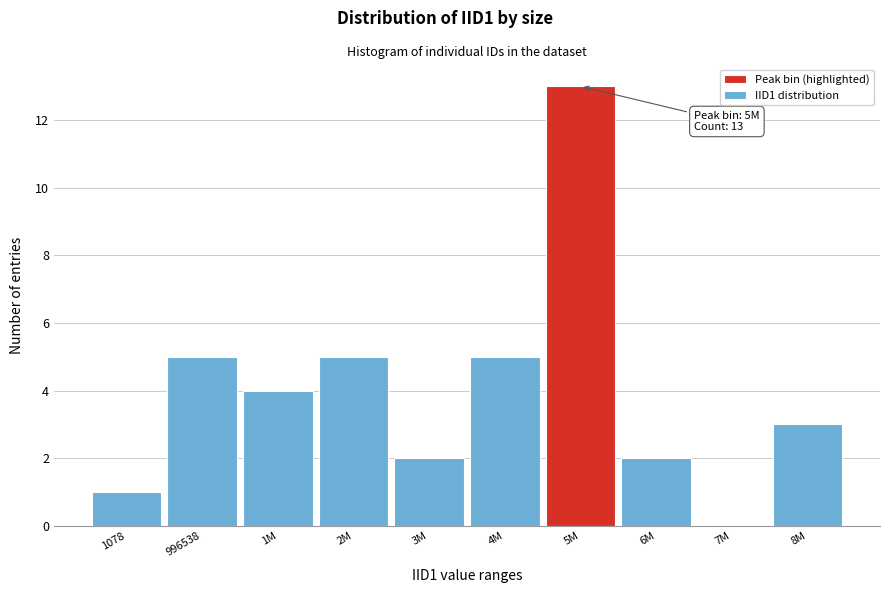

Reading left to right, what are all the values shown in this chart?

1078=1	996538=5	1M=4	2M=5	3M=2	4M=5	5M=13	6M=2	7M=0	8M=3